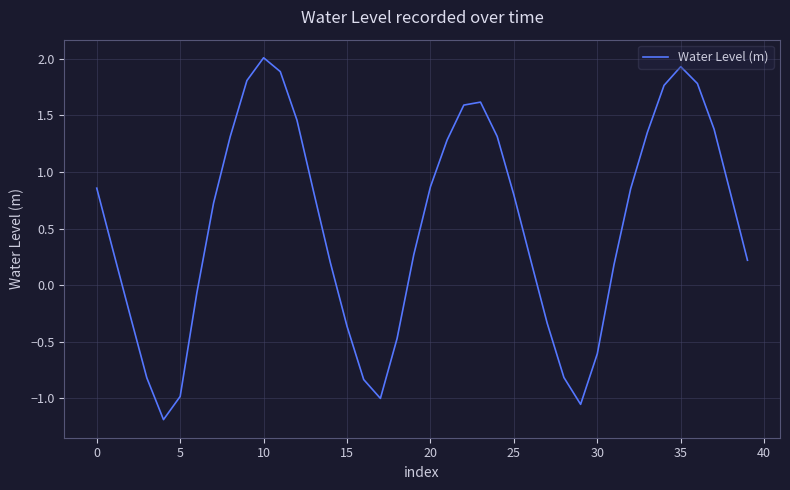

Does the chart display data point markers on the line(s)?

No